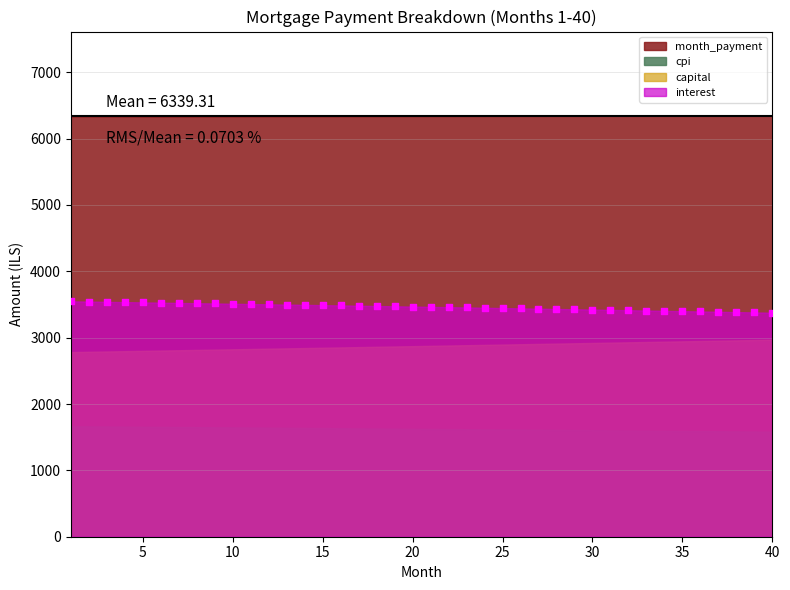

What is the range of X values (max minus min)?

39.0